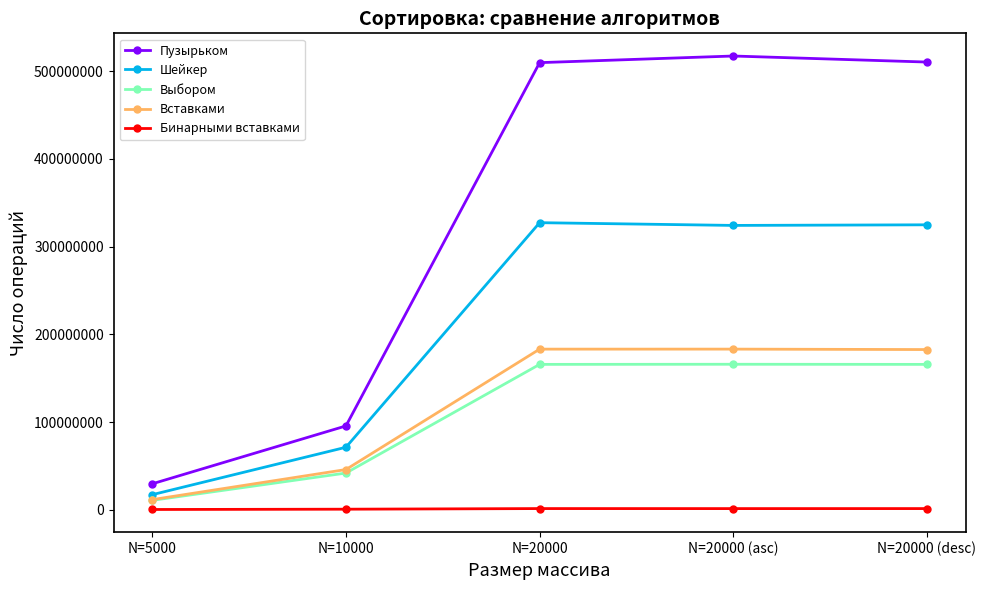

What is the label of the 3rd point from the right?

N=20000